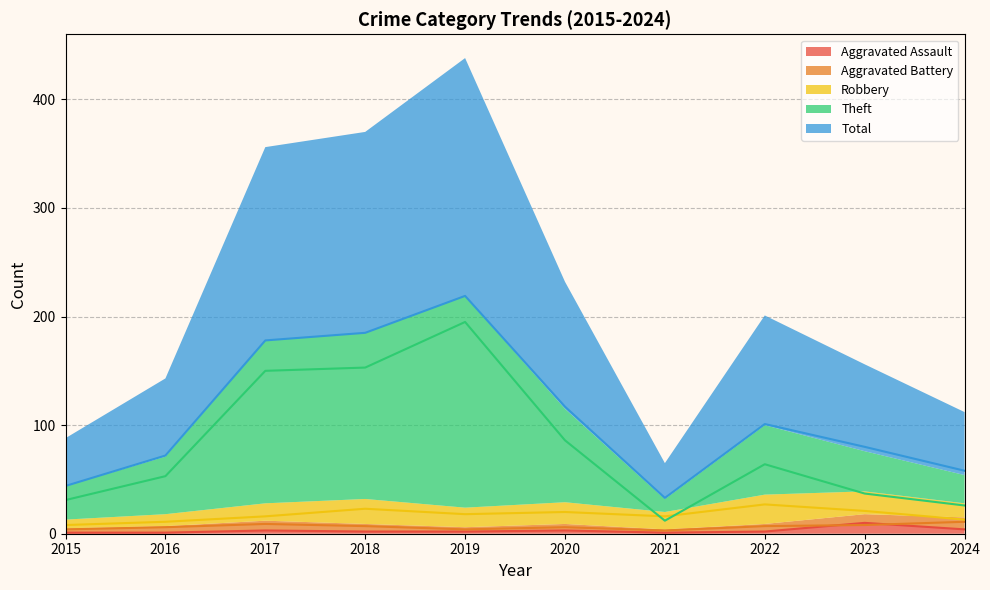

Reading right to left, transcribe all the data shown in this chart.

Aggravated Assault: 2024=4	2023=10	2022=2	2021=1	2020=3	2019=2	2018=2	2017=3	2016=1	2015=1
Aggravated Battery: 2024=11	2023=8	2022=7	2021=3	2020=6	2019=4	2018=7	2017=9	2016=6	2015=4
Robbery: 2024=13	2023=21	2022=27	2021=16	2020=20	2019=18	2018=23	2017=16	2016=11	2015=8
Theft: 2024=26	2023=37	2022=64	2021=12	2020=86	2019=195	2018=153	2017=150	2016=53	2015=31
Total: 2024=58	2023=80	2022=101	2021=33	2020=117	2019=219	2018=185	2017=178	2016=72	2015=44